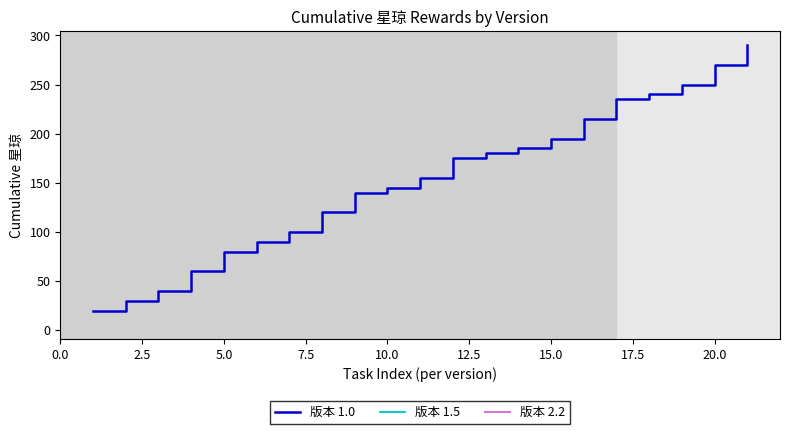

Reading left to right, transcribe all the data shown in this chart.

20	30	40	60	80	90	100	120	140	145	155	175	180	185	195	215	235	240	250	270	290